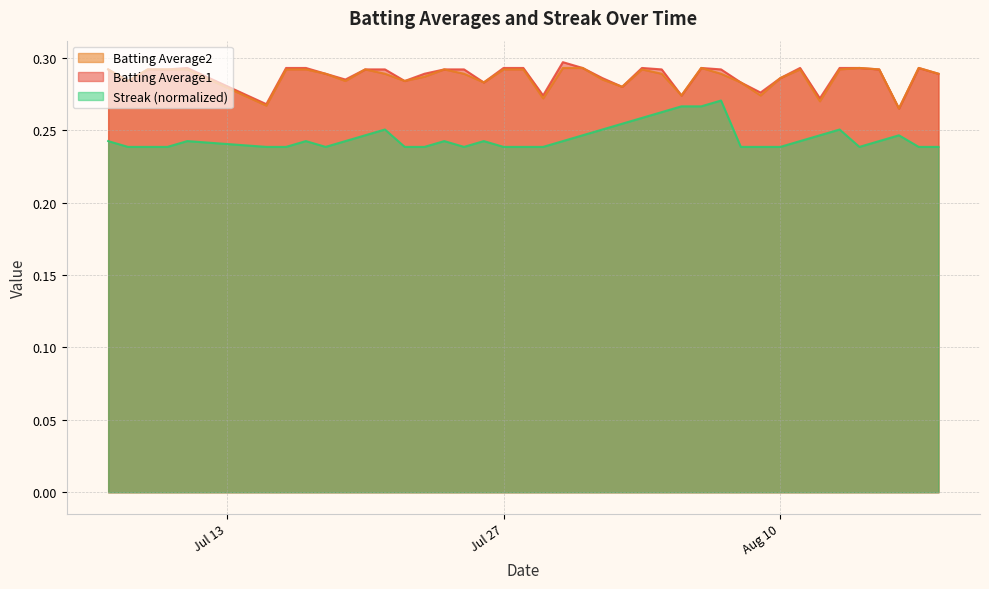

What is the value of the Batting Average1 point at the 27th from the left?

0.3